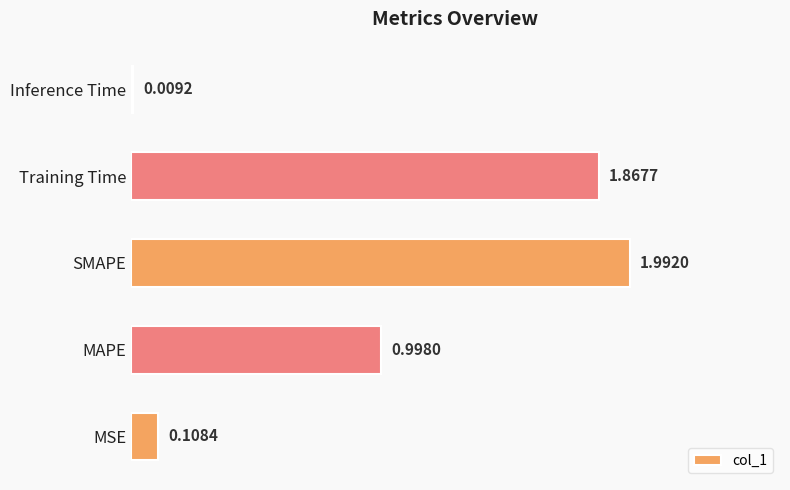

What is the ratio of the value at Training Time to the value at SMAPE?

0.9